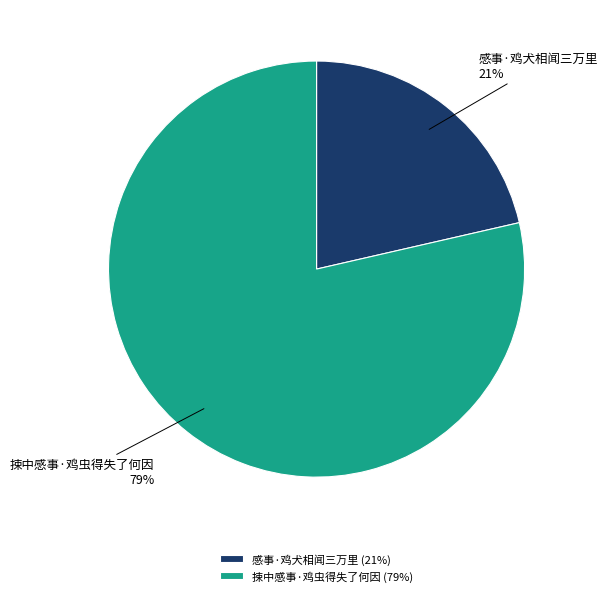

What is the ratio of the value at 感事·鸡犬相闻三万里 to the value at 捒中感事·鸡虫得失了何因?

0.3